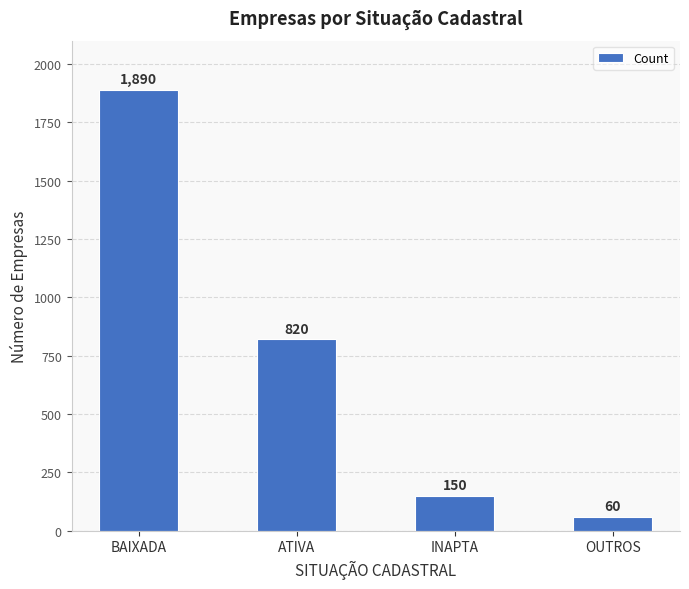

What is the change in value from ATIVA to OUTROS?

-760